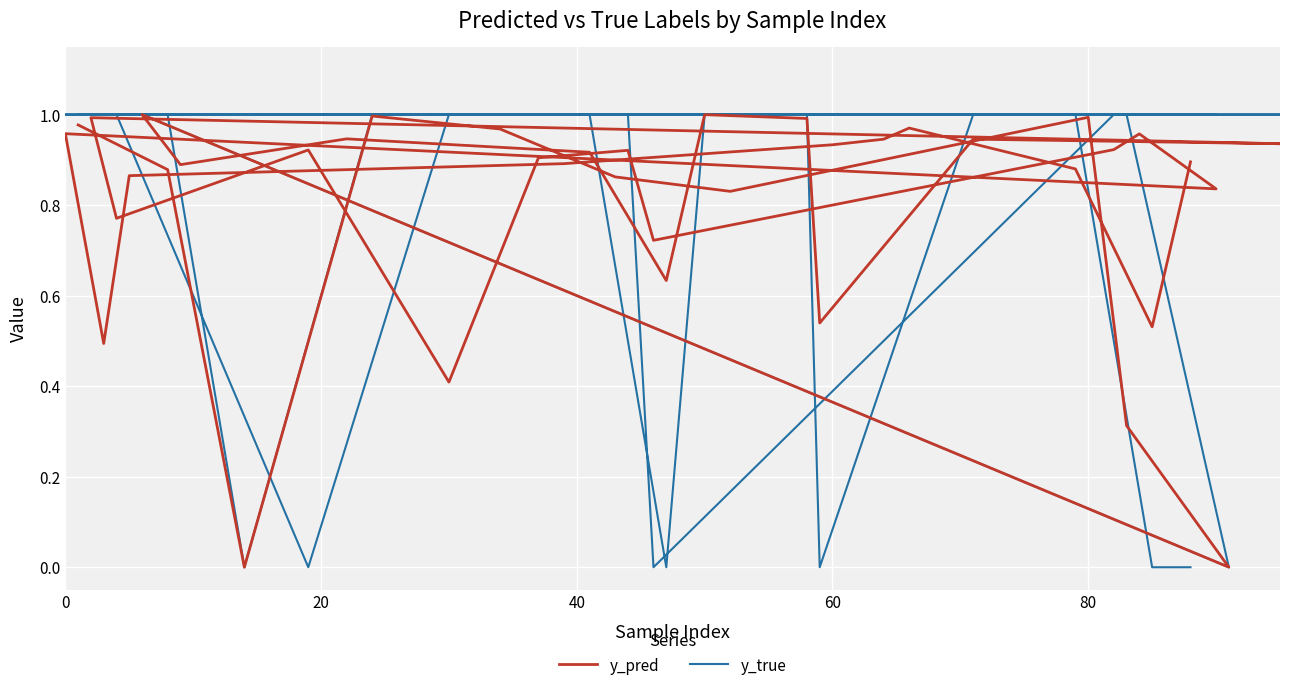

How many lines are shown in the chart?

2